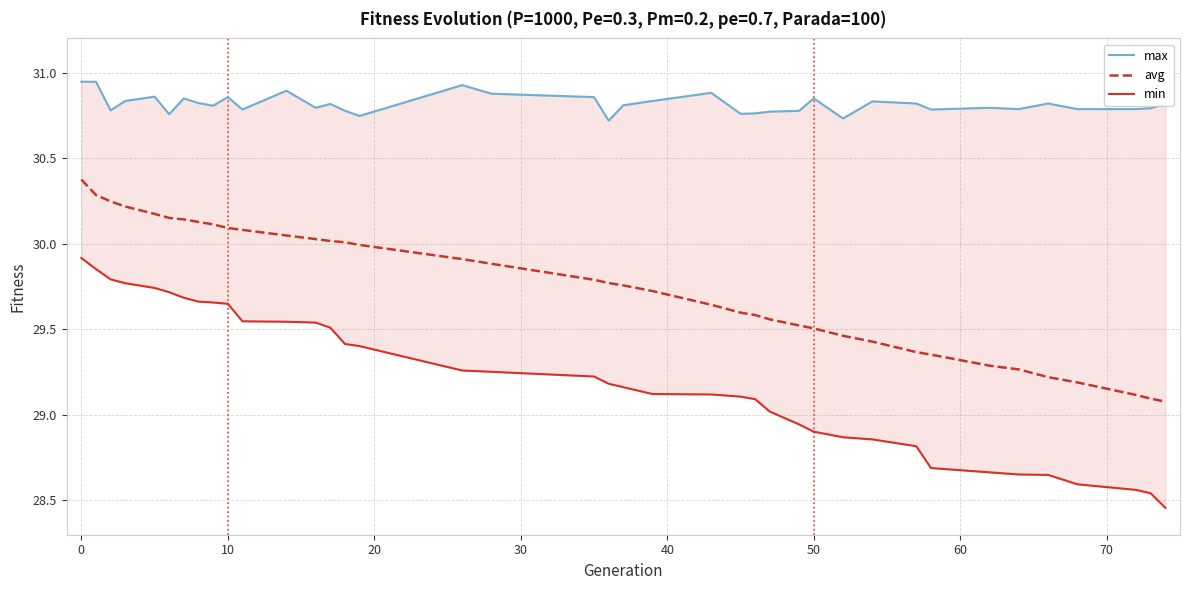

True or false: max and min cross at least once.

False